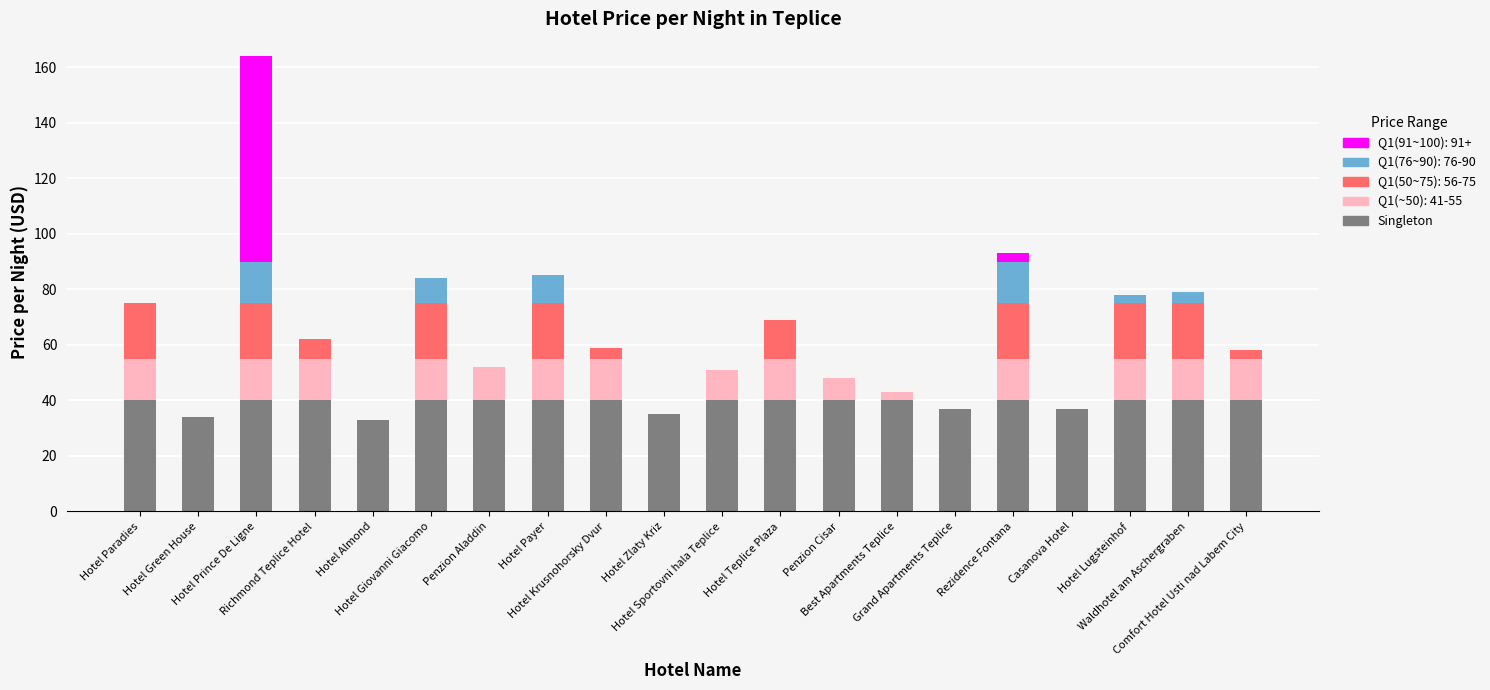

Are the bars grouped side by side (vs. stacked)?

No